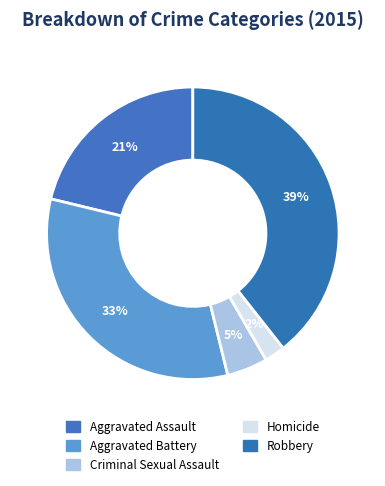

How many slices are in this pie chart?

5